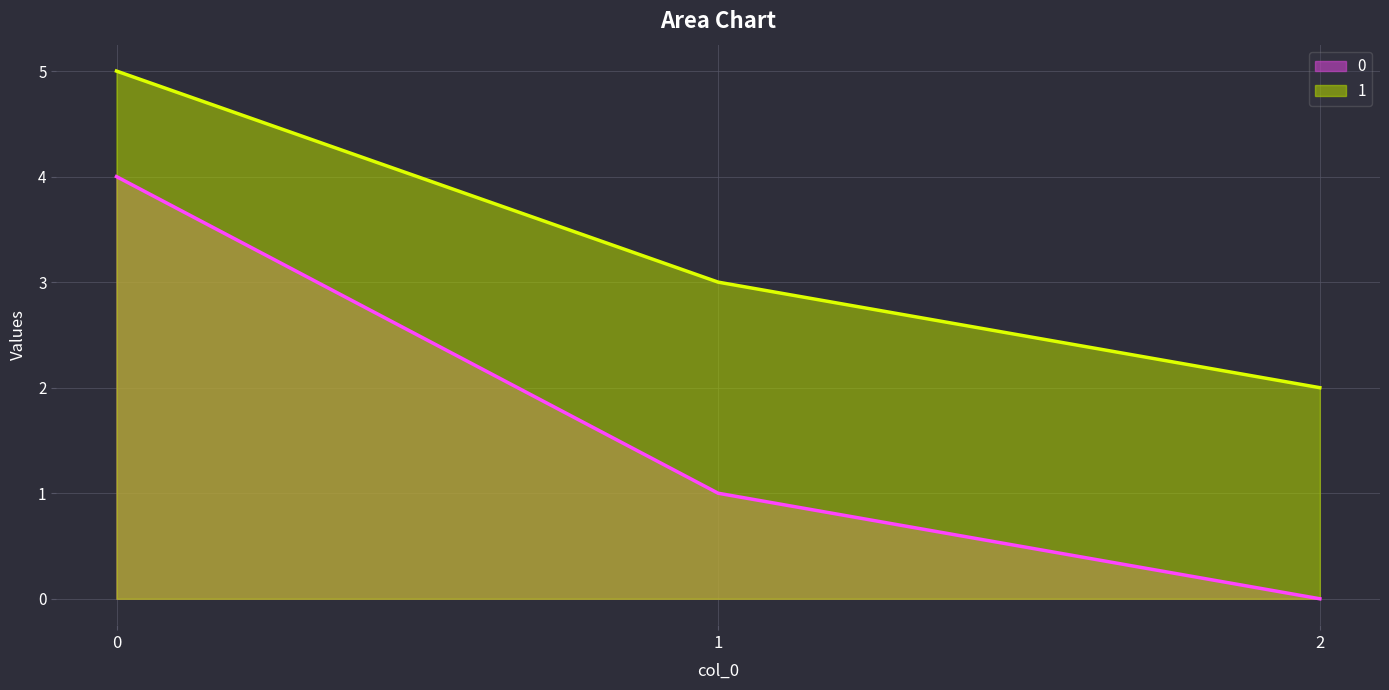

List the labels in order of 1 value, smallest first.

2, 1, 0